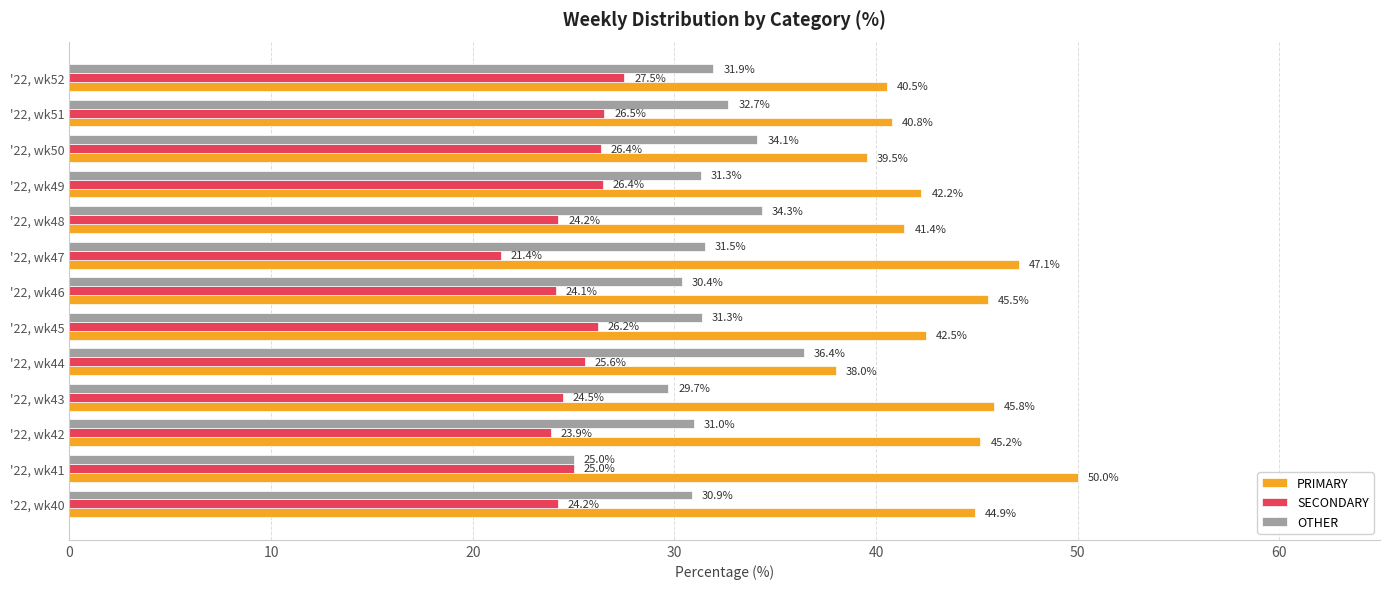

What is the highest value of the OTHER series?

36.4